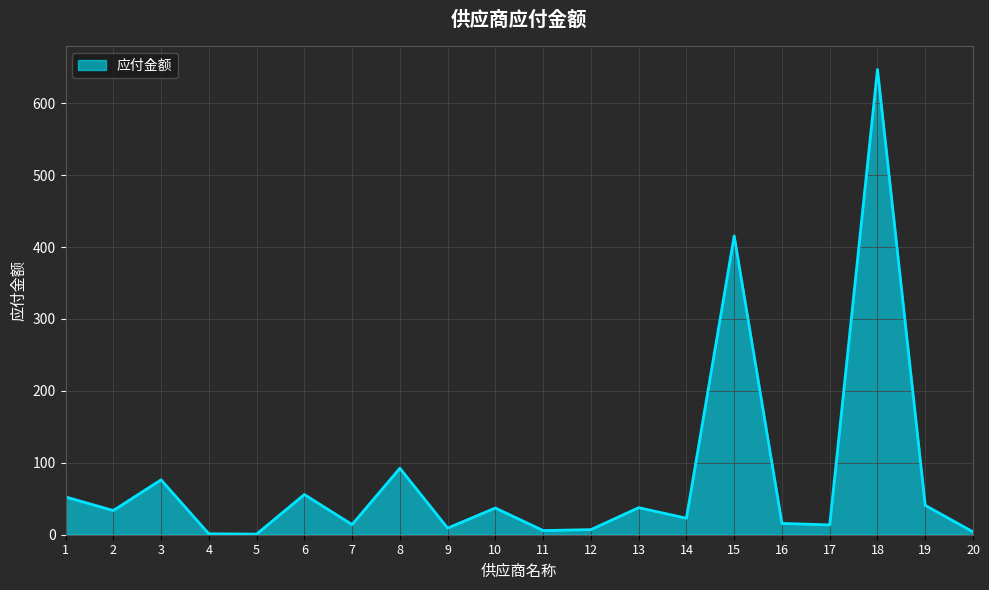

What is the smallest value displayed?

0.8